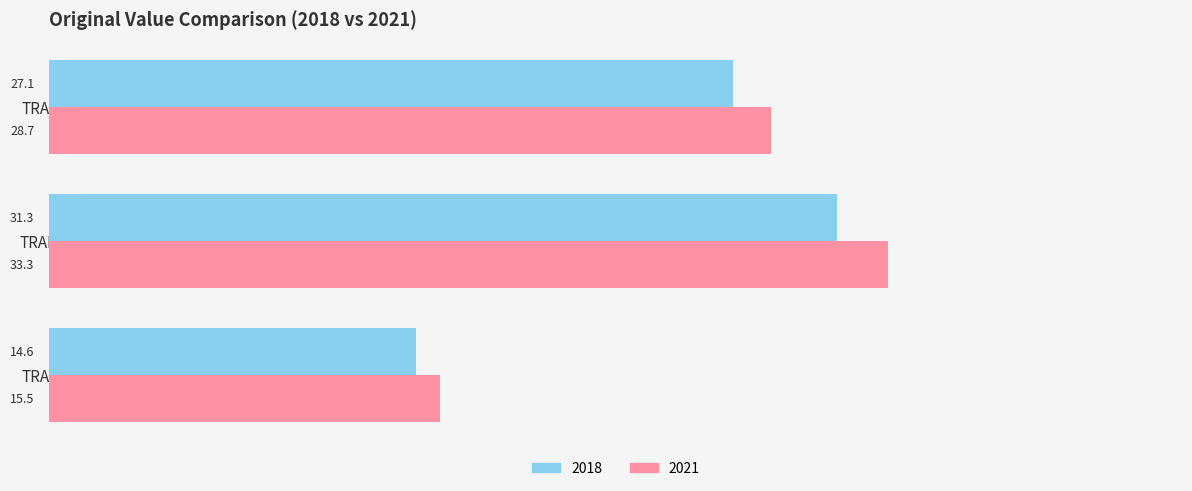

True or false: 2021 has a value of 25.7 at TRAPS.

False